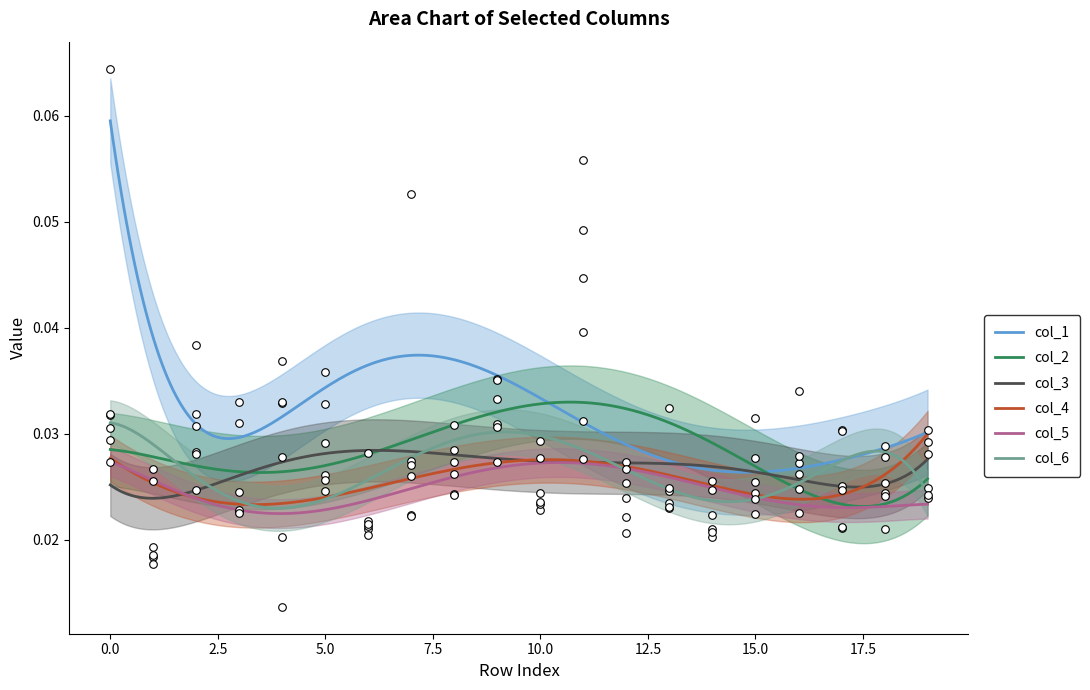

What are all the series names shown in the legend?

col_1, col_2, col_3, col_4, col_5, col_6